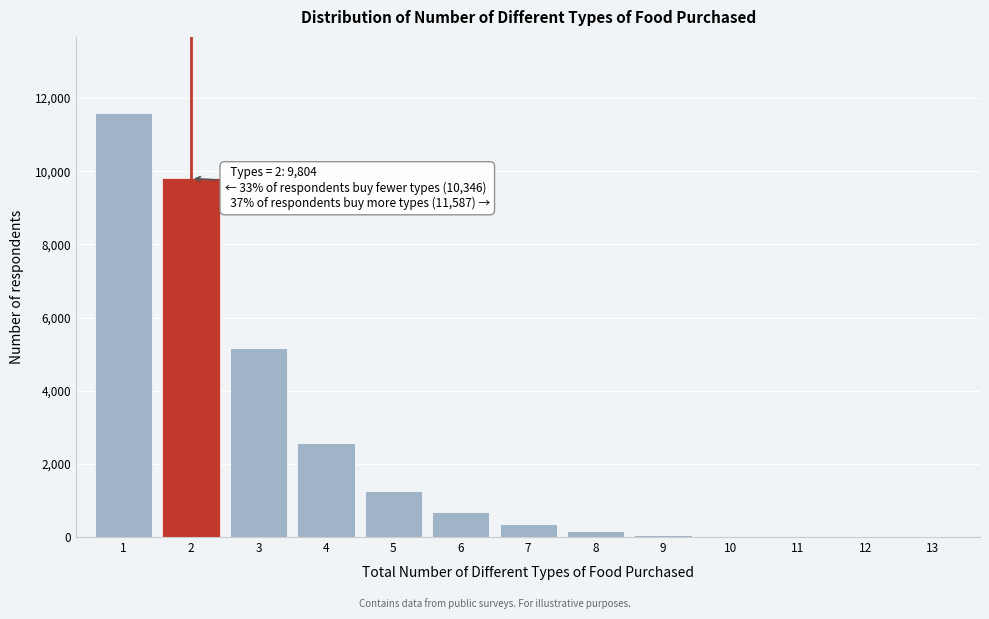

What is the greatest value displayed?

11587